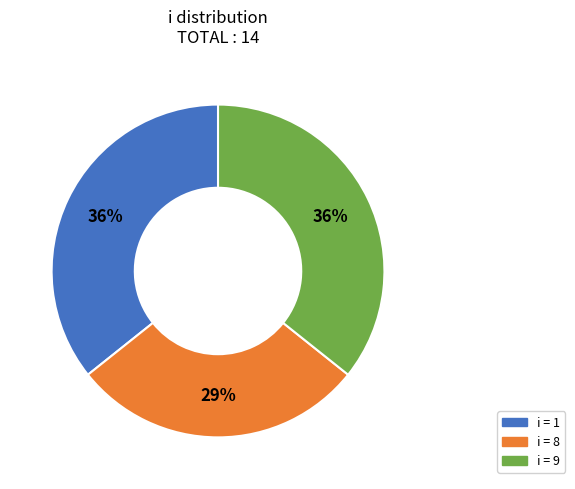

Is there a majority slice in this chart?

No